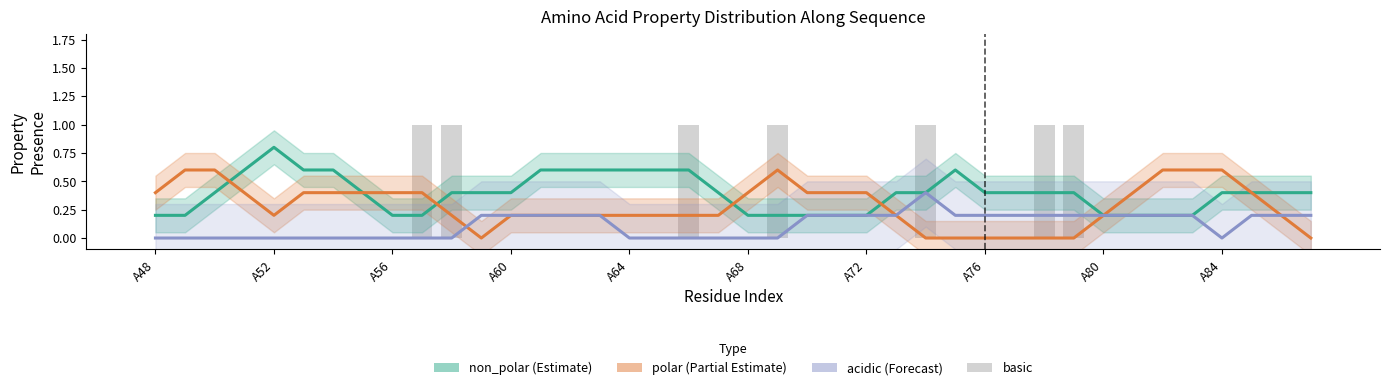

What are all the series names shown in the legend?

non_polar, polar, acidic, basic